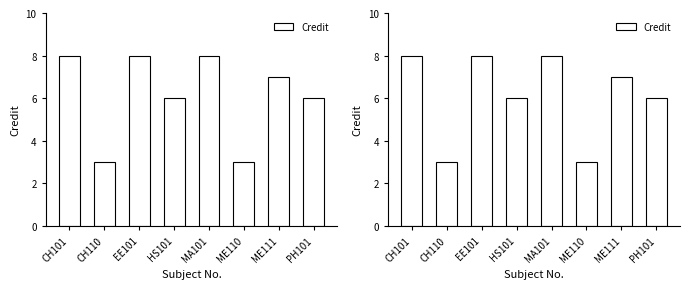

Which label corresponds to the smallest value in the chart?

CH110